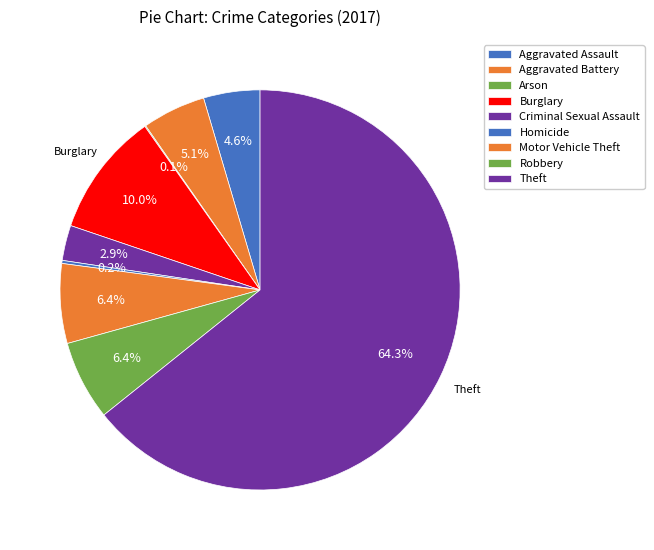

True or false: Aggravated Battery accounts for 10% of the total.

False